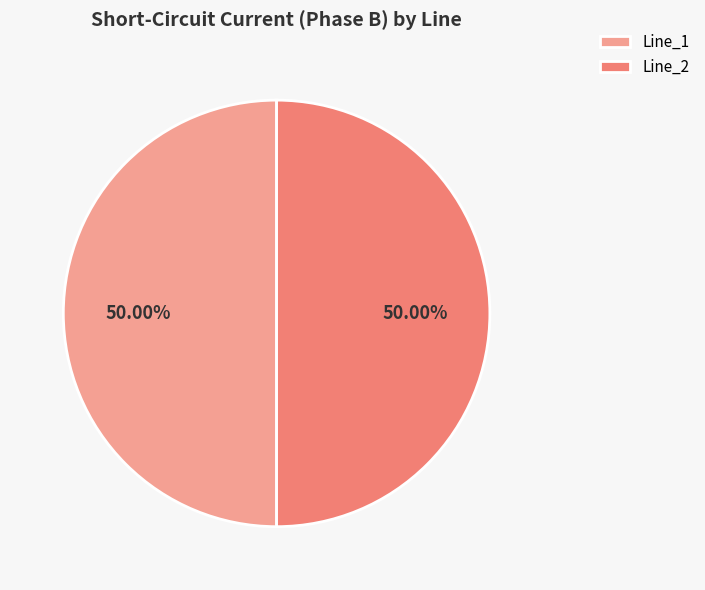

What is the ratio of the value at Line_1 to the value at Line_2?

1.0